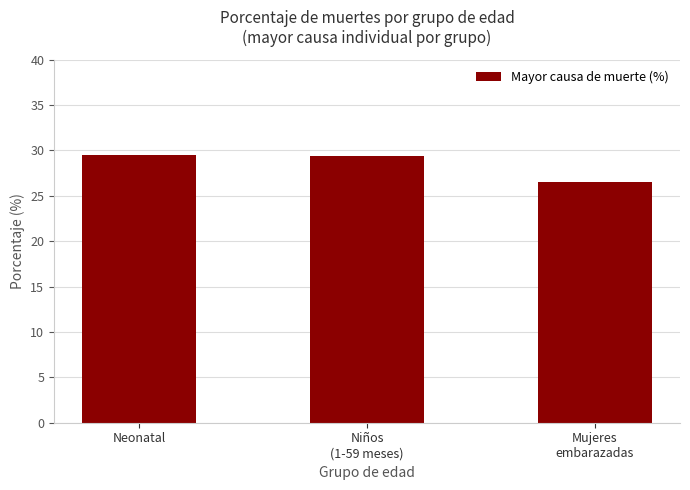

What is the label of the 3rd bar from the right?

Neonatal